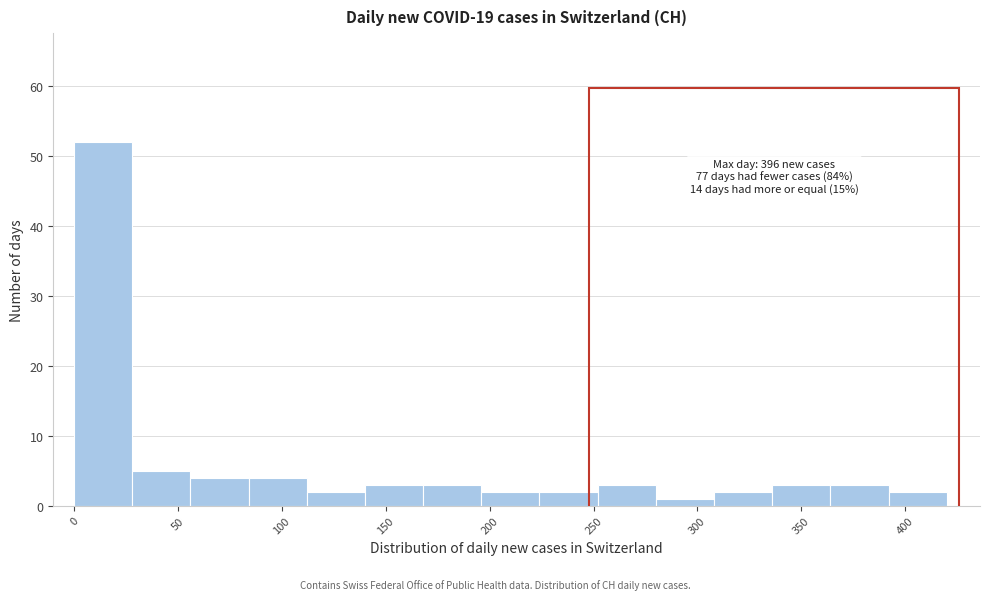

Which range on the x-axis has the tallest bar?

0 to 28